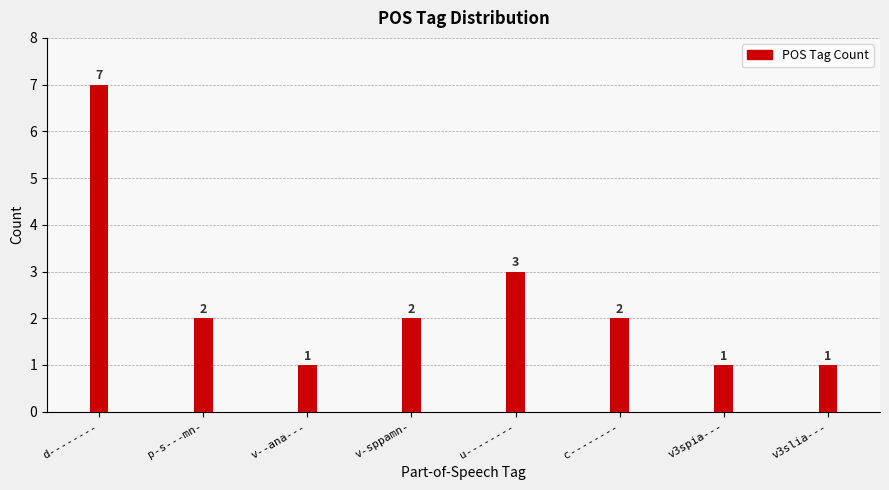

Where does the data first go above 2?

d--------